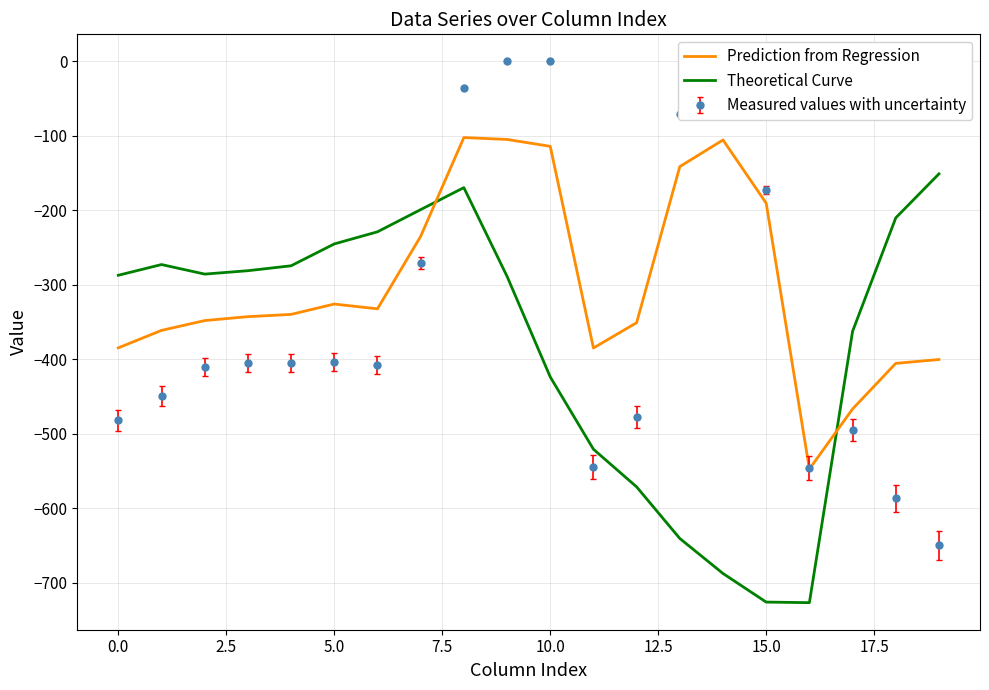

What is the minimum value shown in the chart?

-726.6